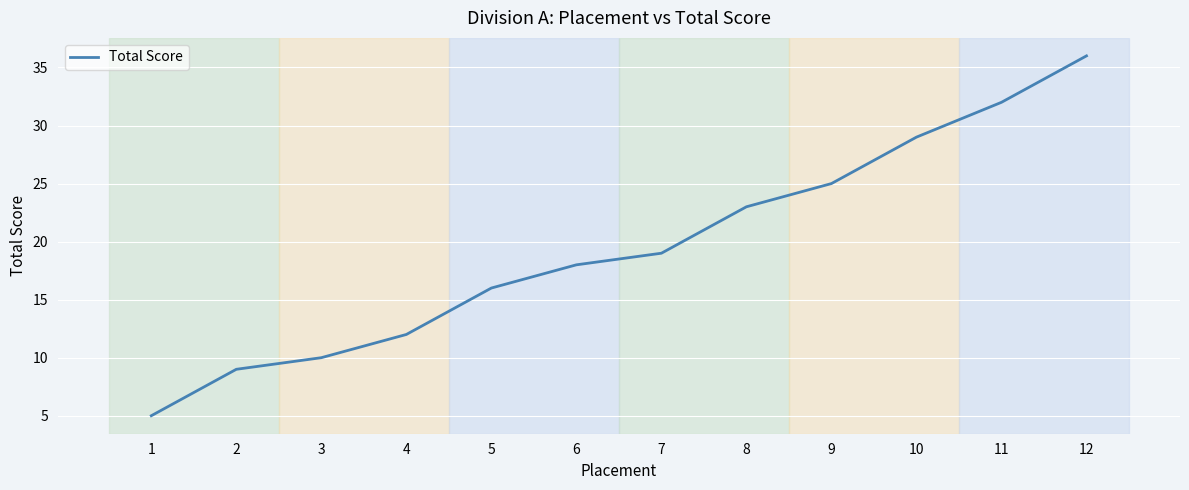

At which label is the value closest to 20?

7